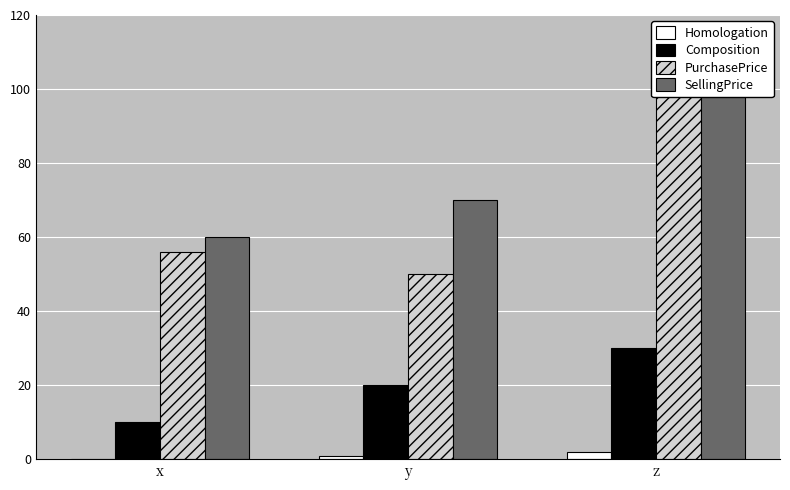

How many values in the SellingPrice series are below 70?

1